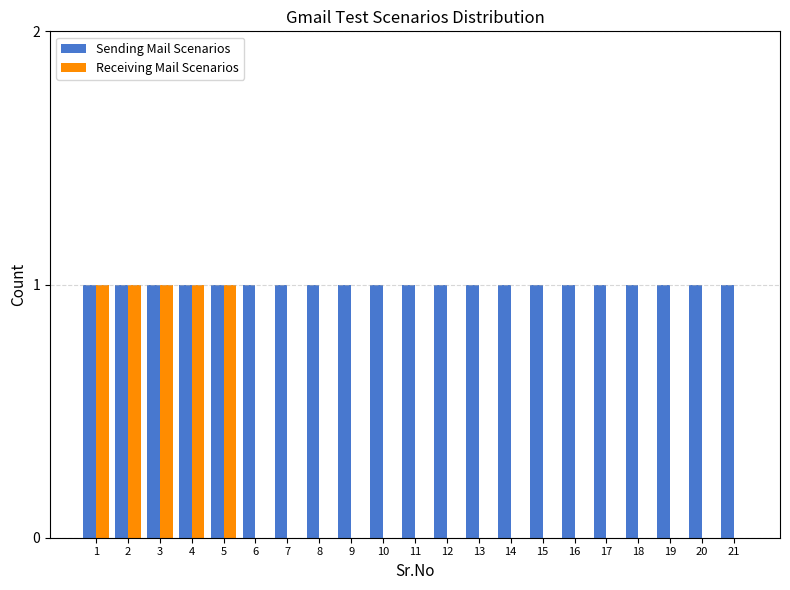

Which series has the largest total across all categories?

Sending Mail Scenarios